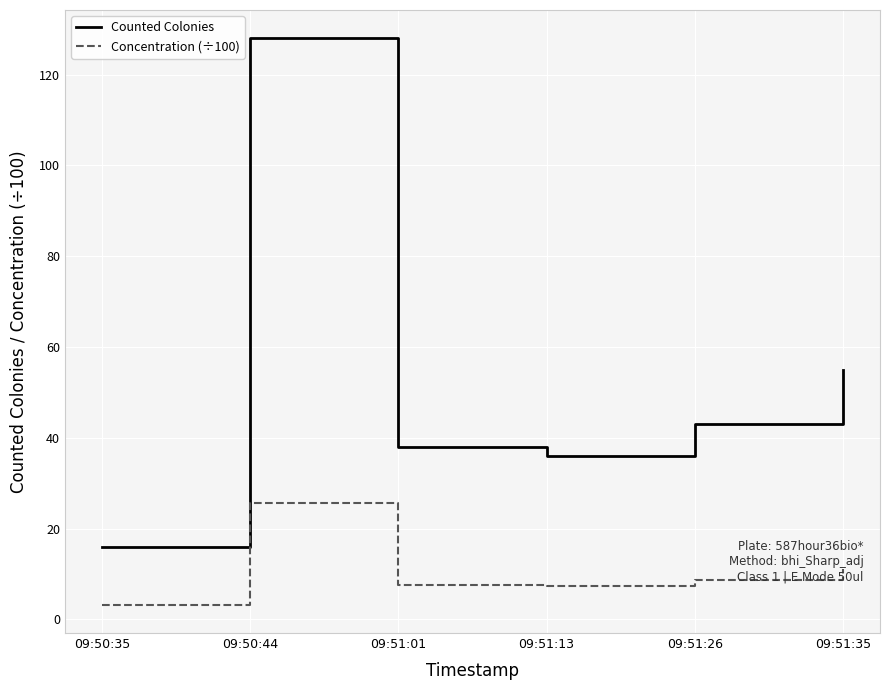

Rank the series by their average value, from highest to lowest.

Counted Colonies, Concentration (÷100)